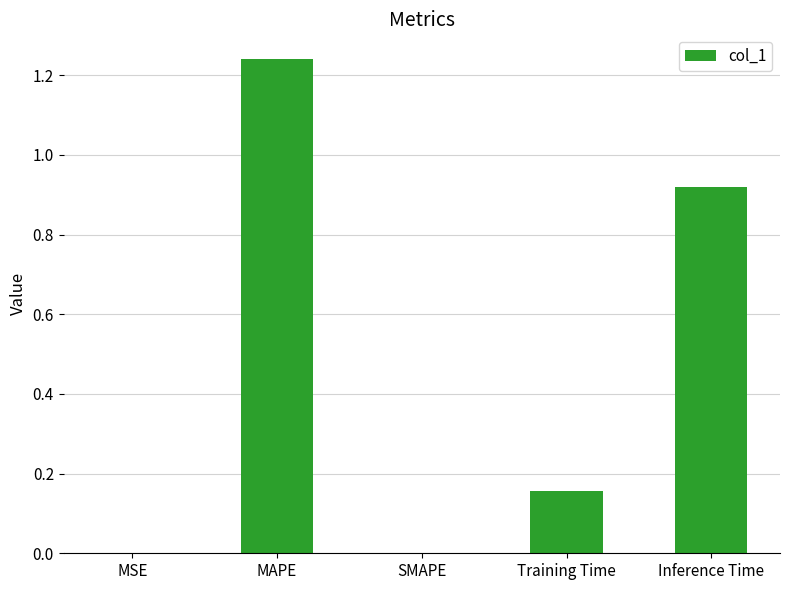

At which category does the chart reach its peak across all series?

MAPE